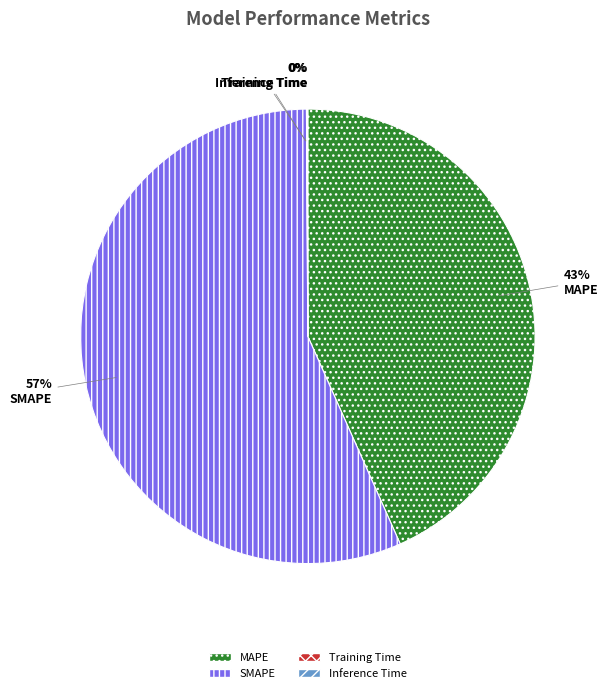

Is there a majority slice in this chart?

Yes